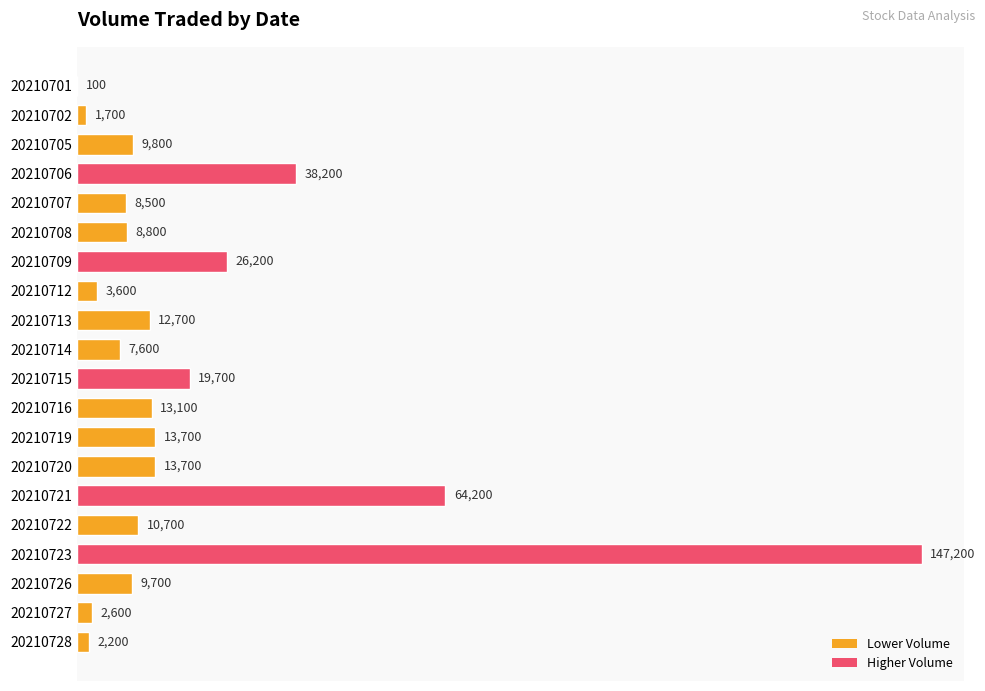

Between 20210708 and 20210719, which is larger?

20210719